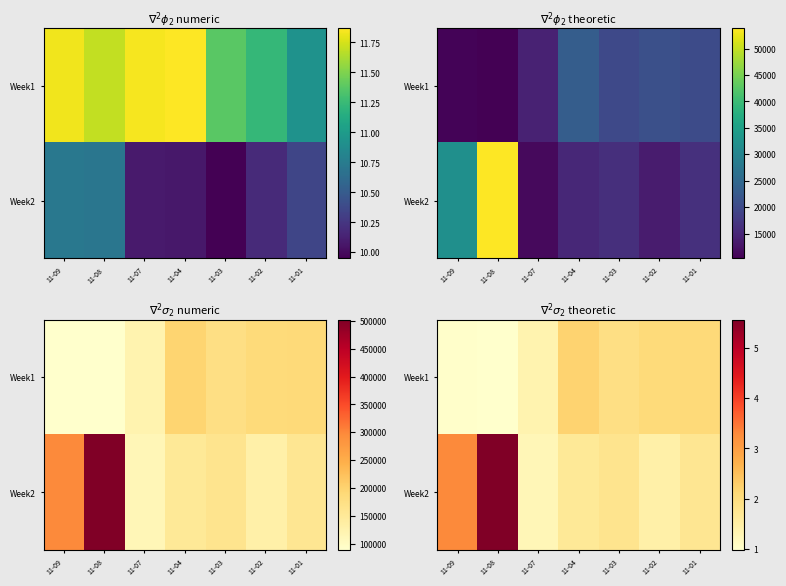

What is the sum of the Week1 values at 11-03 and 11-09?

2.9